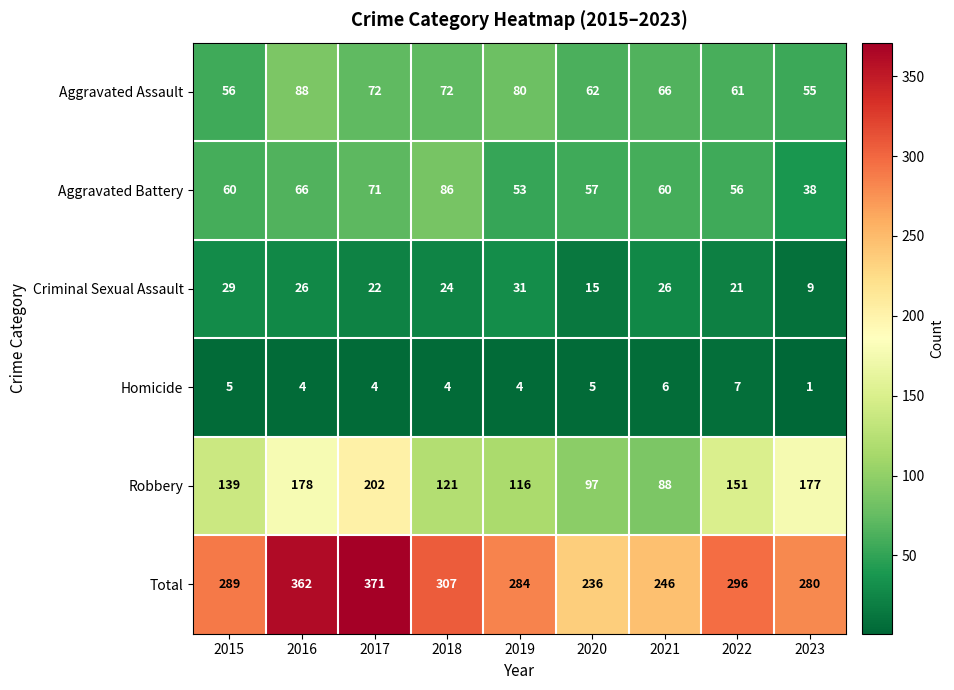

The Homicide series shows 3 at 2020. True or false?

False